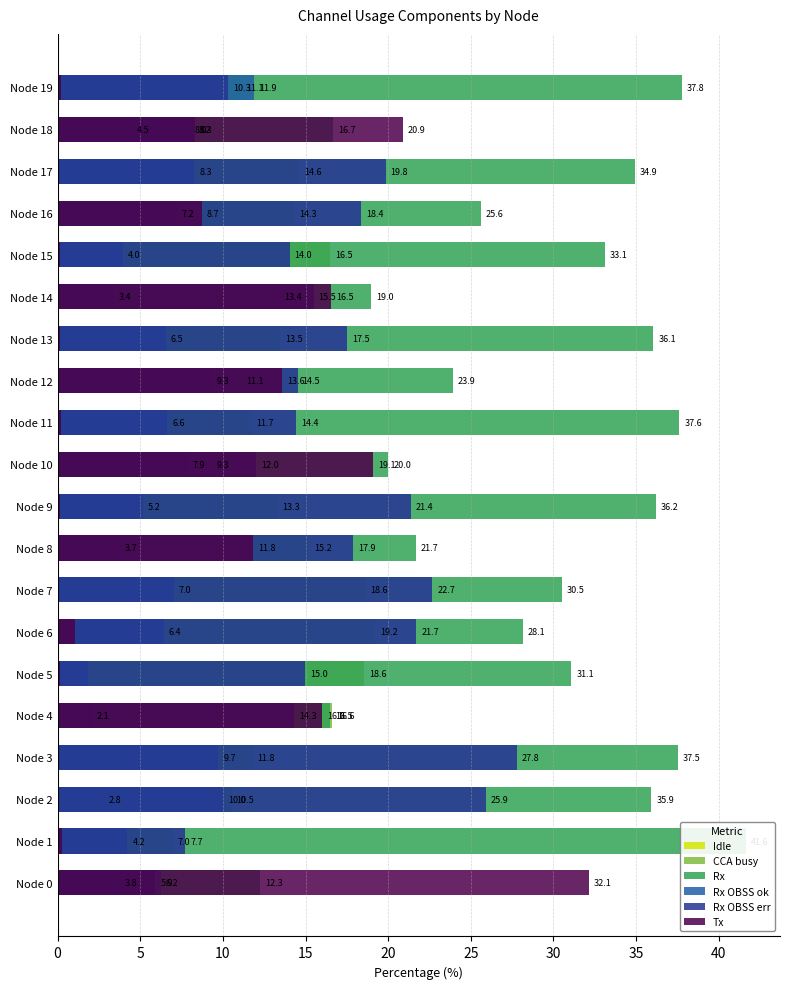

How many groups of bars are there?

20